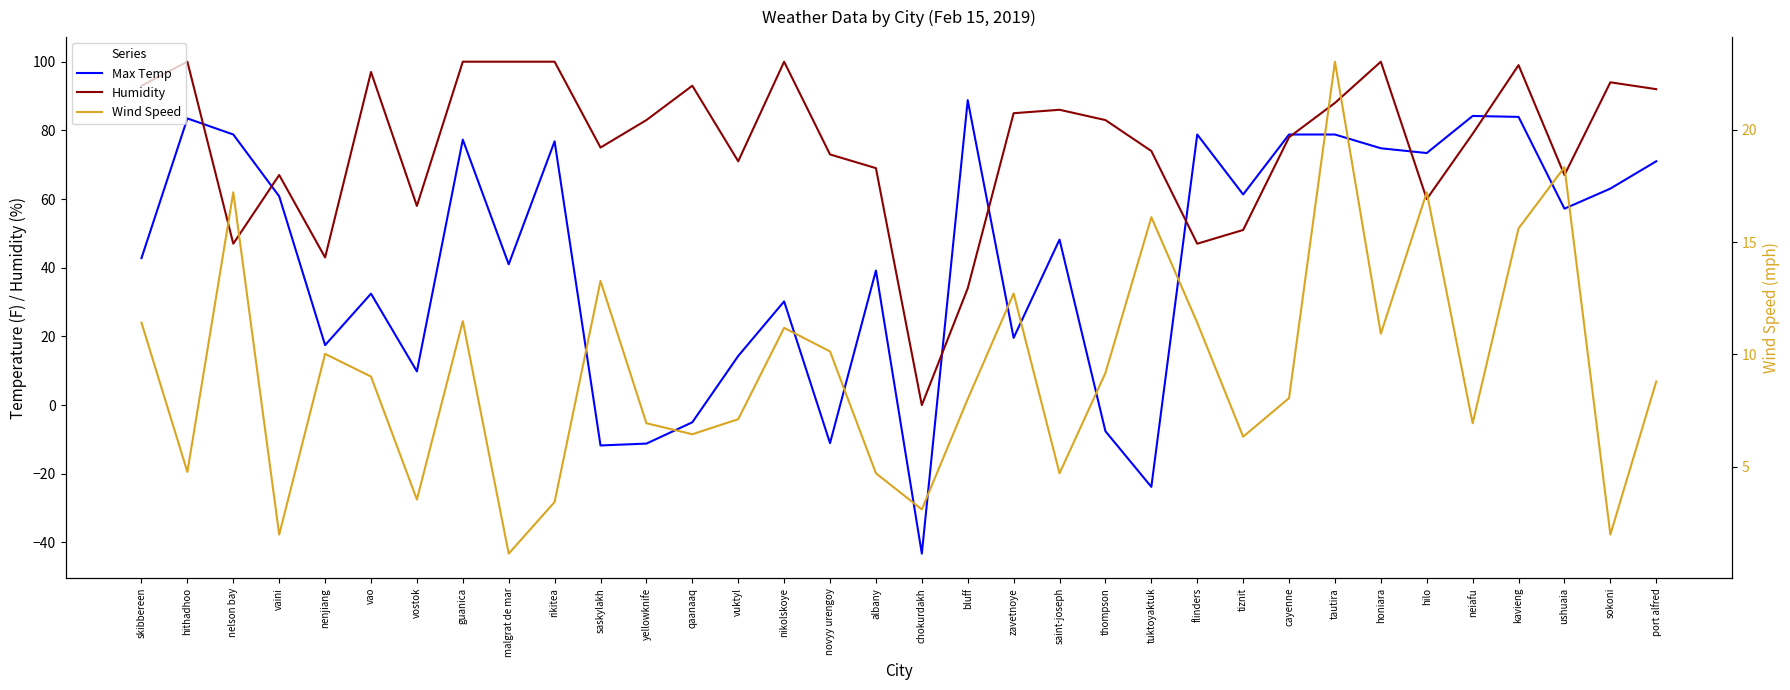

The Humidity series shows 42.8 at qaanaaq. True or false?

False